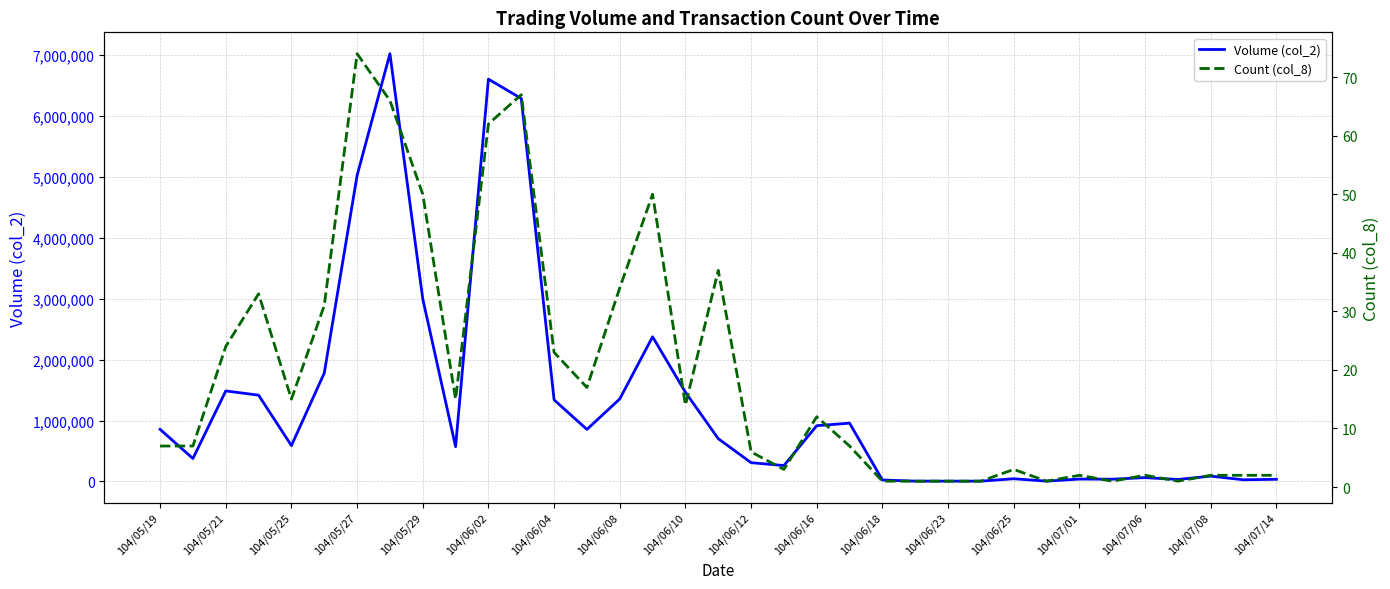

In Volume (col_2), how many points are higher than both neighbors (excluding endpoints)?

9